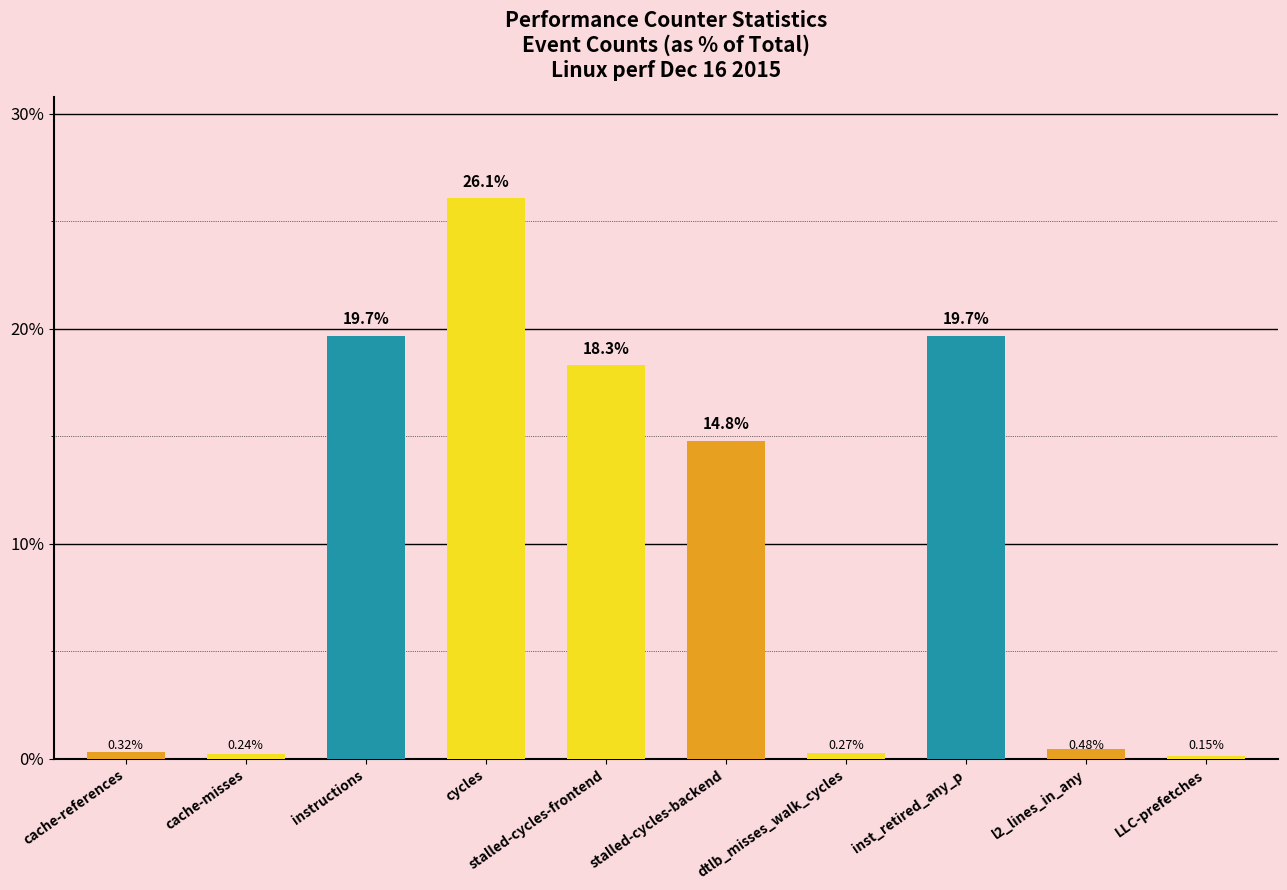

List the labels in order of value, smallest first.

LLC-prefetches, cache-misses, dtlb_misses_walk_cycles, cache-references, l2_lines_in_any, stalled-cycles-backend, stalled-cycles-frontend, inst_retired_any_p, instructions, cycles